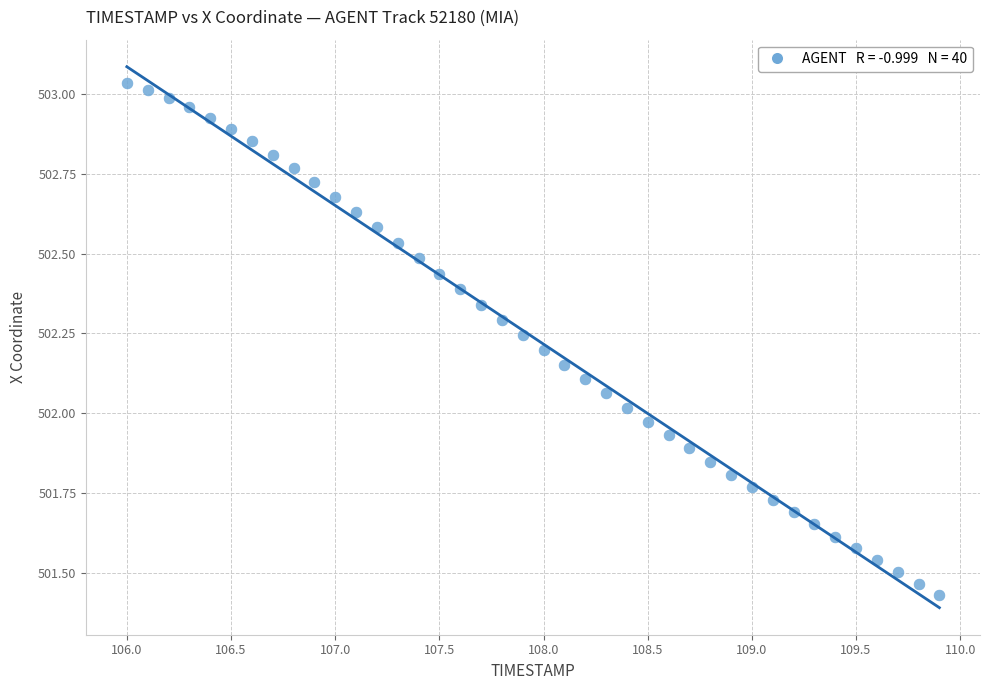

What is the range of X values (max minus min)?

3.9